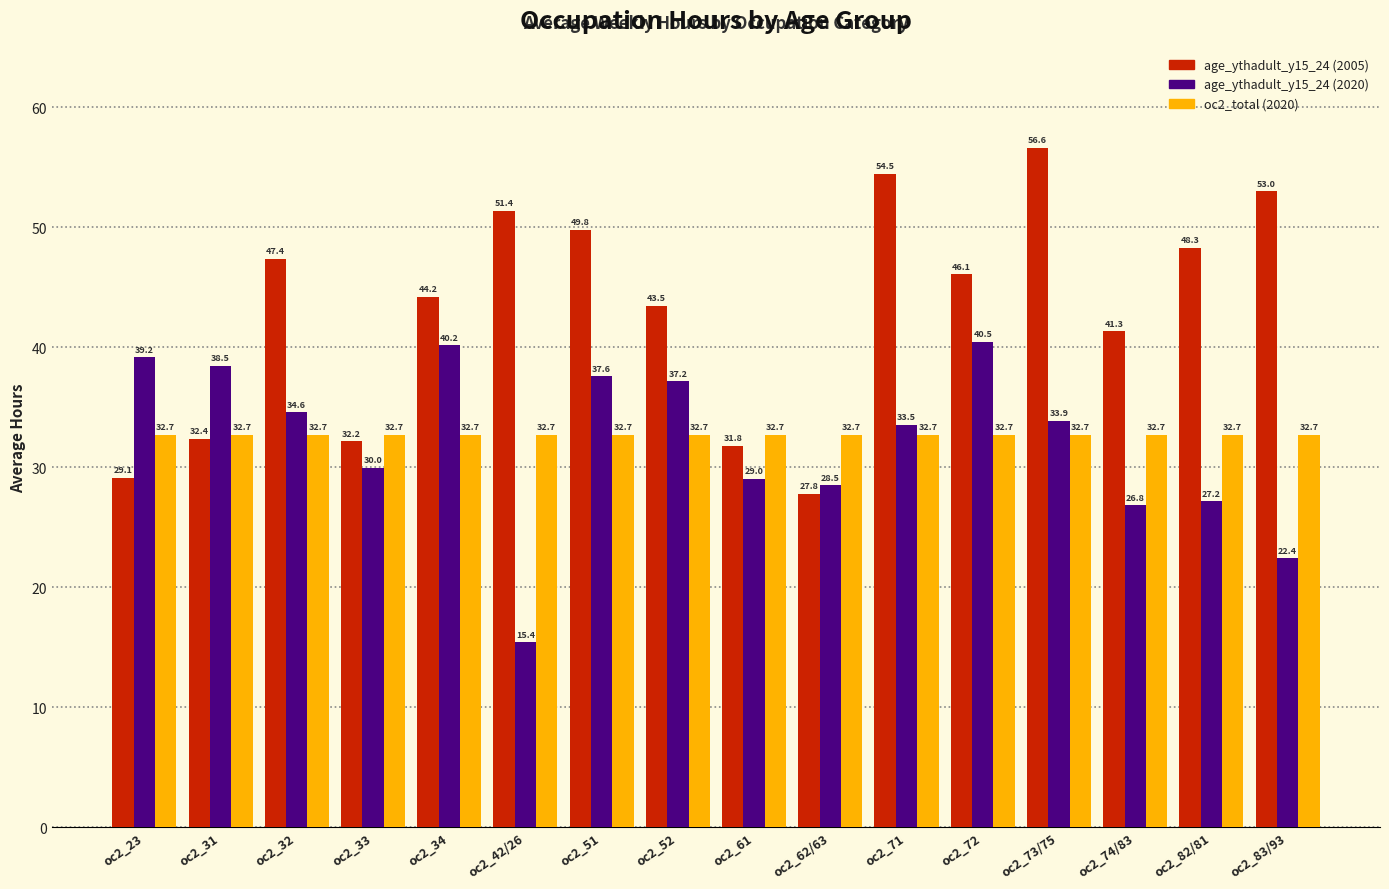

List the labels in order of age_ythadult_y15_24 (2020) value, largest first.

oc2_72, oc2_34, oc2_23, oc2_31, oc2_51, oc2_52, oc2_32, oc2_73/75, oc2_71, oc2_33, oc2_61, oc2_62/63, oc2_82/81, oc2_74/83, oc2_83/93, oc2_42/26